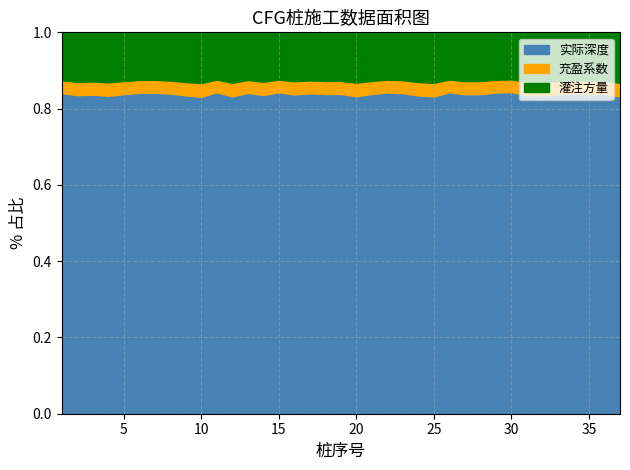

Which series has the widest spread of values?

实际深度